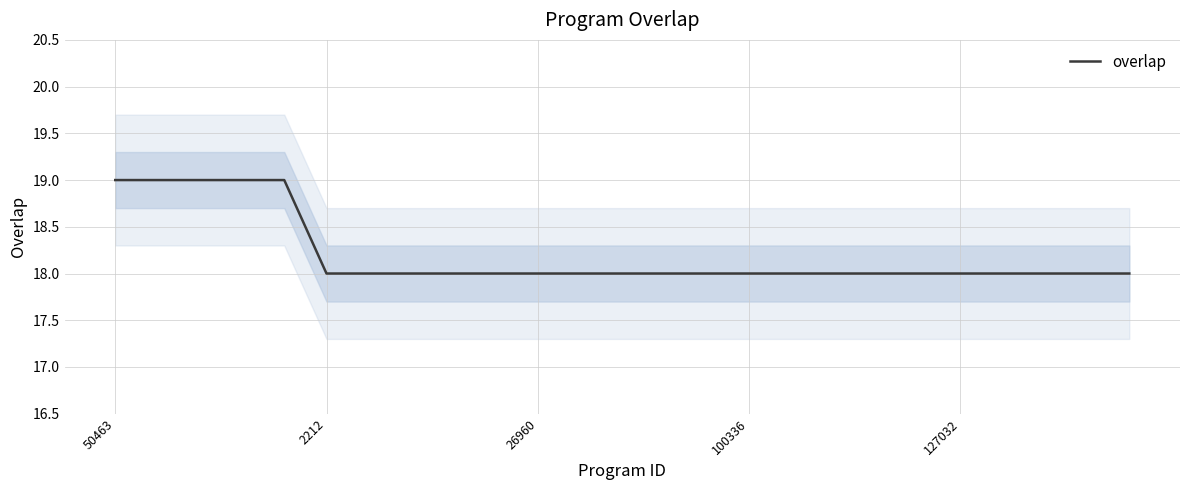

What is the average value?

18